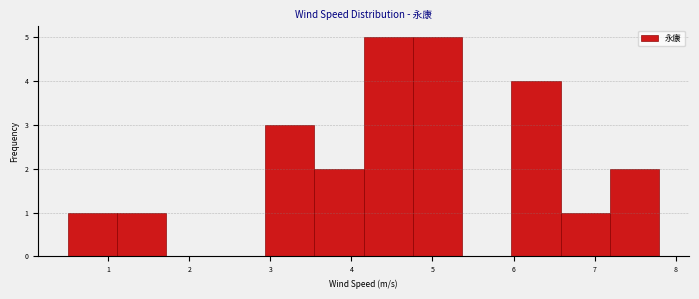

What is the height of the bar covering 2.9 to 3.5 on the x-axis? Neither the bar edges nor the heights are printed on the chart, so give them approximately, as read against the axes.

3